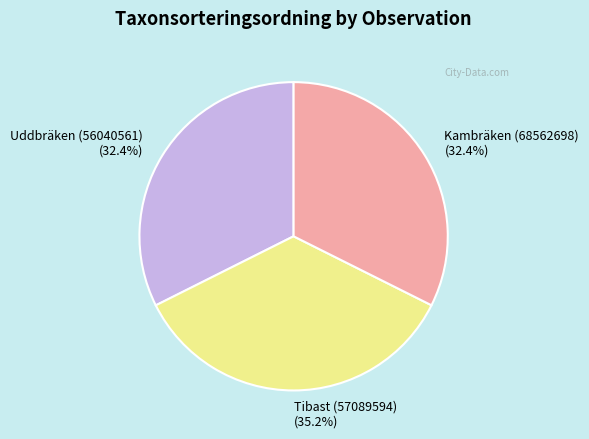

Which slice is the largest?

Tibast (57089594)